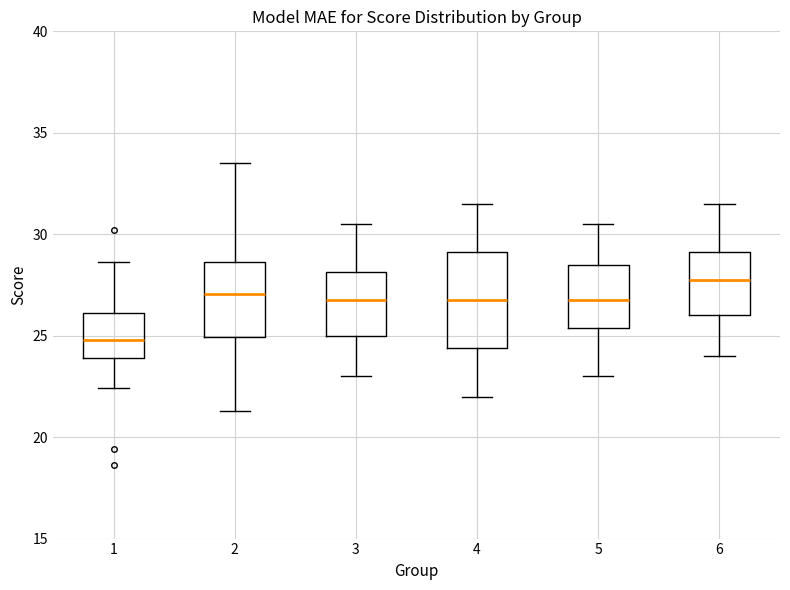

Which box is the tallest, from its lower edge to its upper edge?

4